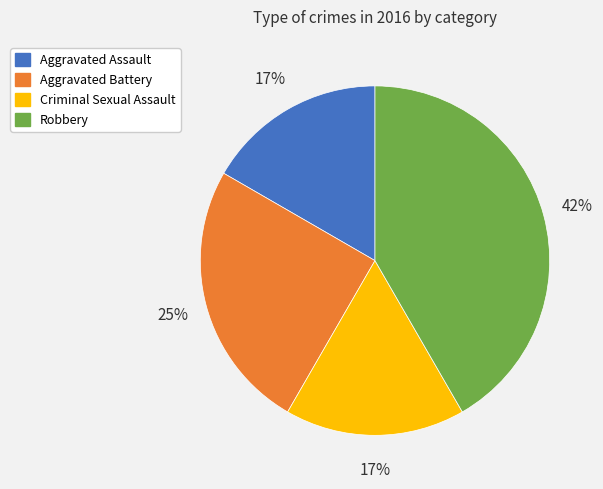

To the nearest percent, what percentage of the pie is Robbery?

42%